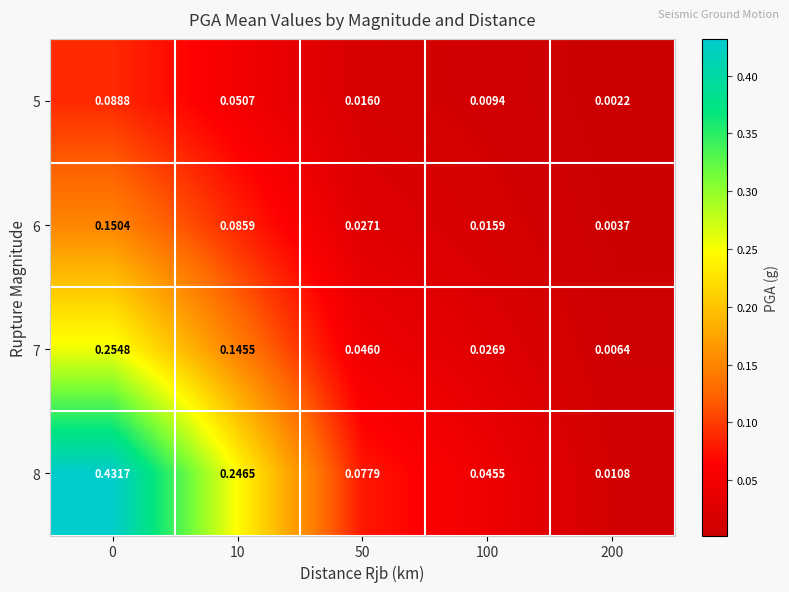

Which series has the largest range (max minus min)?

8